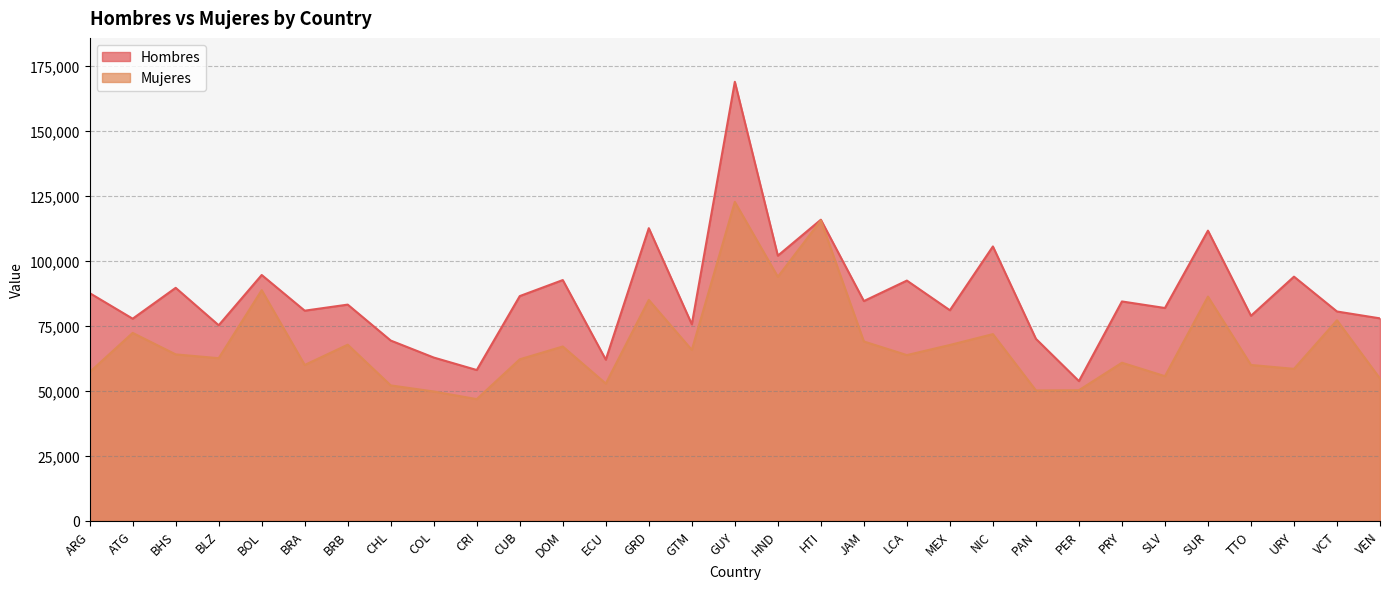

List the labels in order of Hombres value, smallest first.

PER, CRI, ECU, COL, CHL, PAN, BLZ, GTM, ATG, VEN, TTO, VCT, BRA, MEX, SLV, BRB, PRY, JAM, CUB, ARG, BHS, LCA, DOM, URY, BOL, HND, NIC, SUR, GRD, HTI, GUY